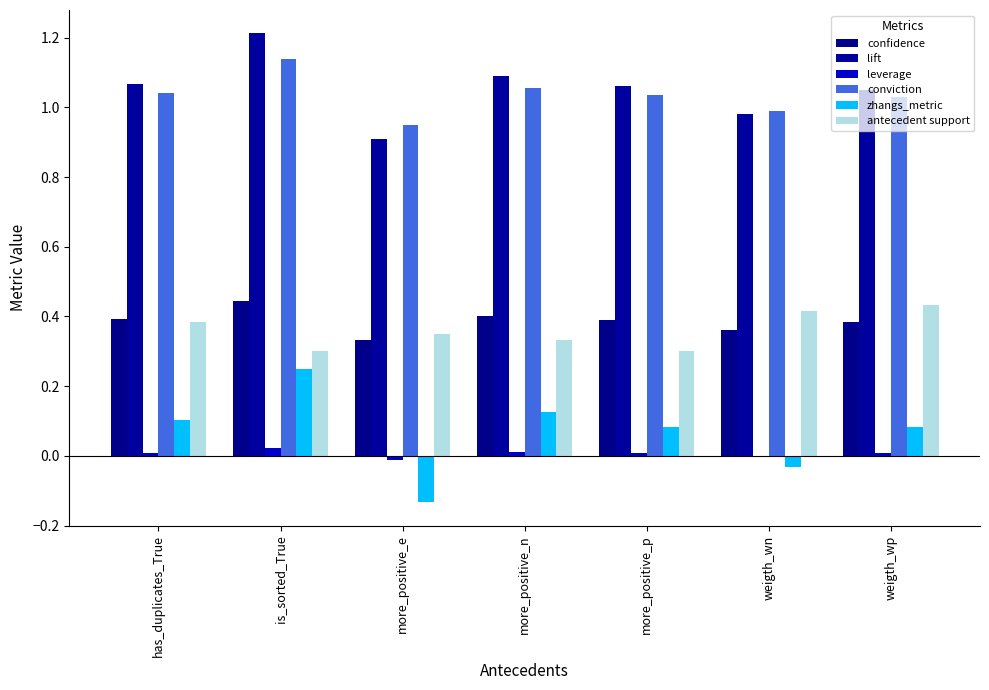

How many values in zhangs_metric are above zero?

5